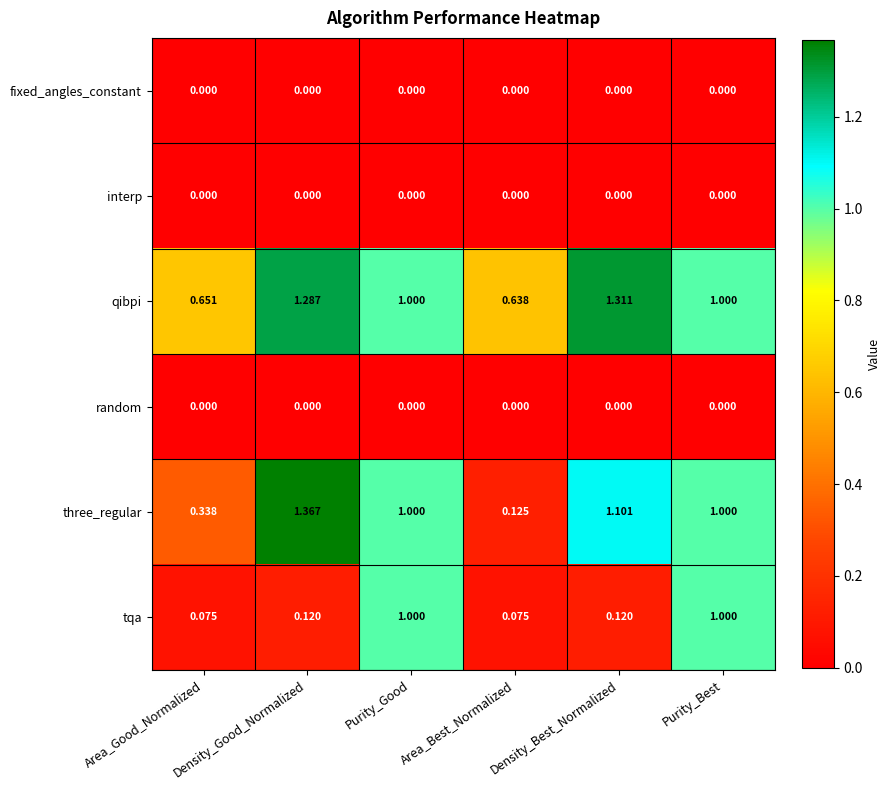

Between Density_Good_Normalized and Density_Best_Normalized, which series saw the biggest shift?

three_regular